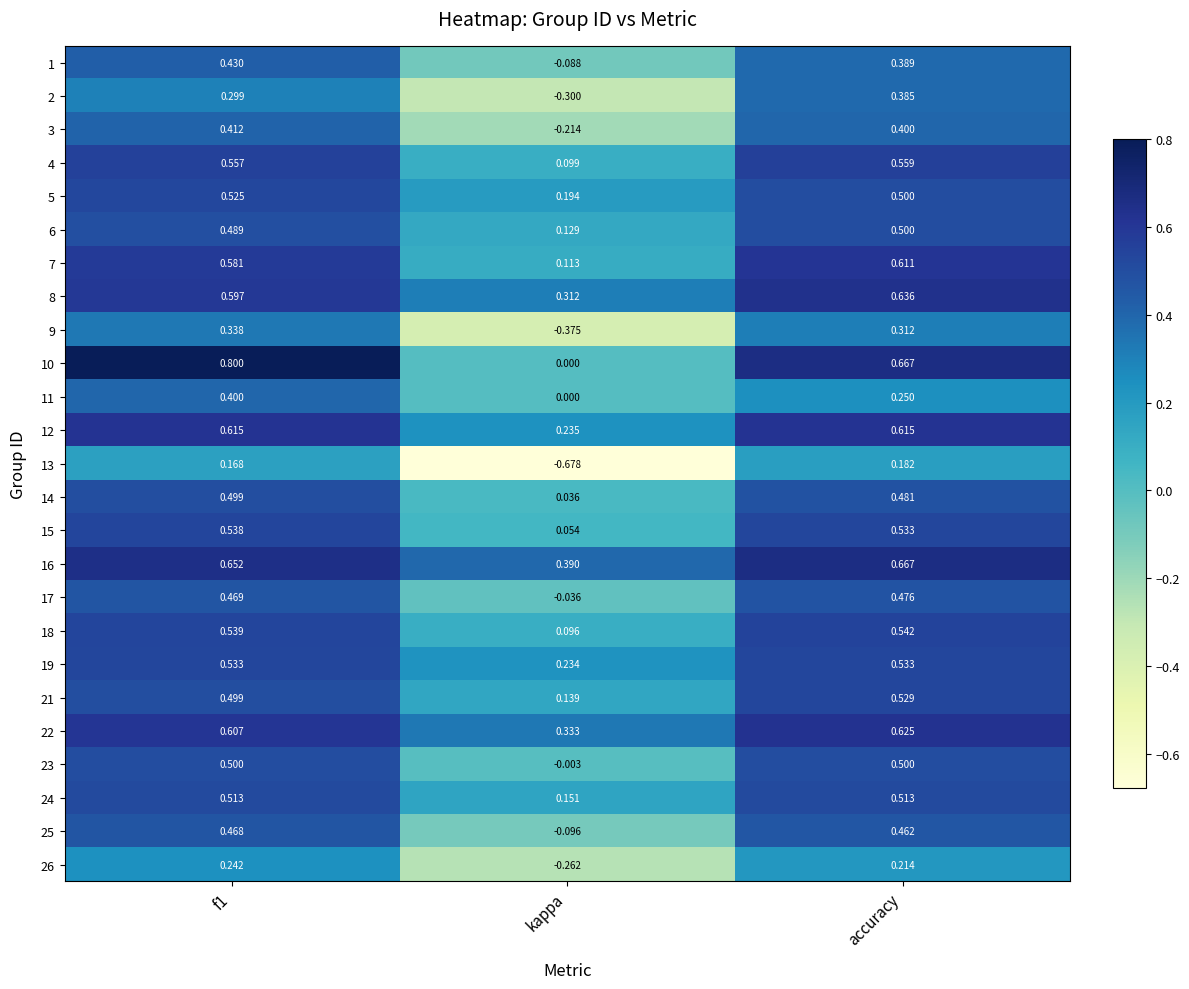

Which category has the highest value in the 17 series?

accuracy